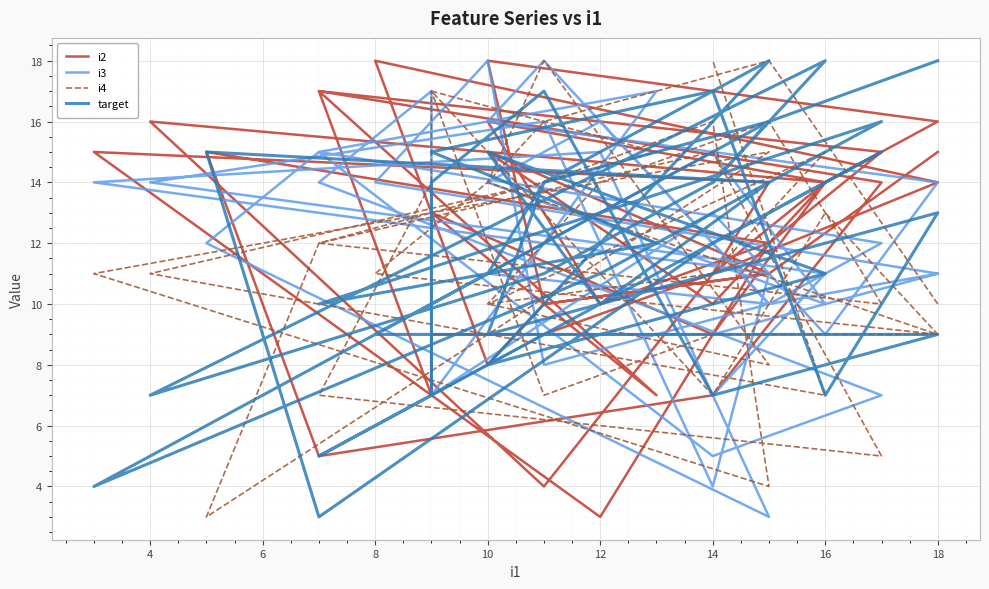

What is the value of the i4 point at the 12th from the left?

16